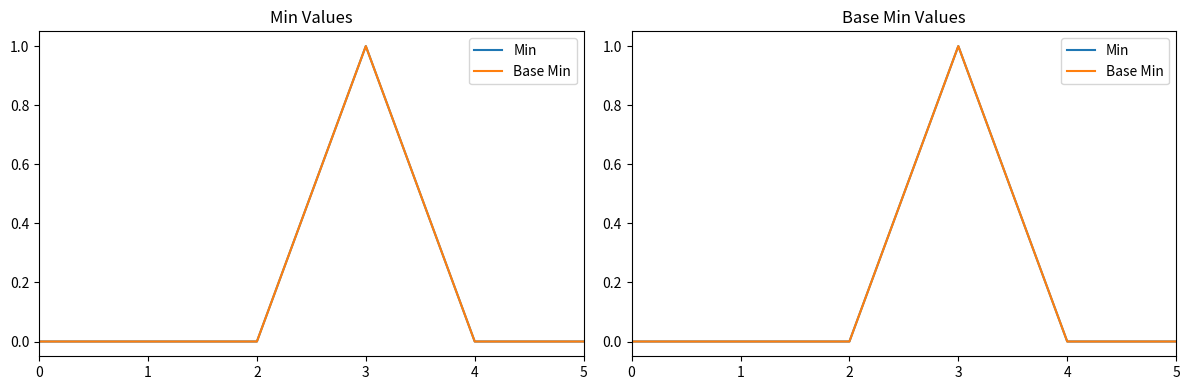

Is it true that Base Min equals -1 at 4?

False